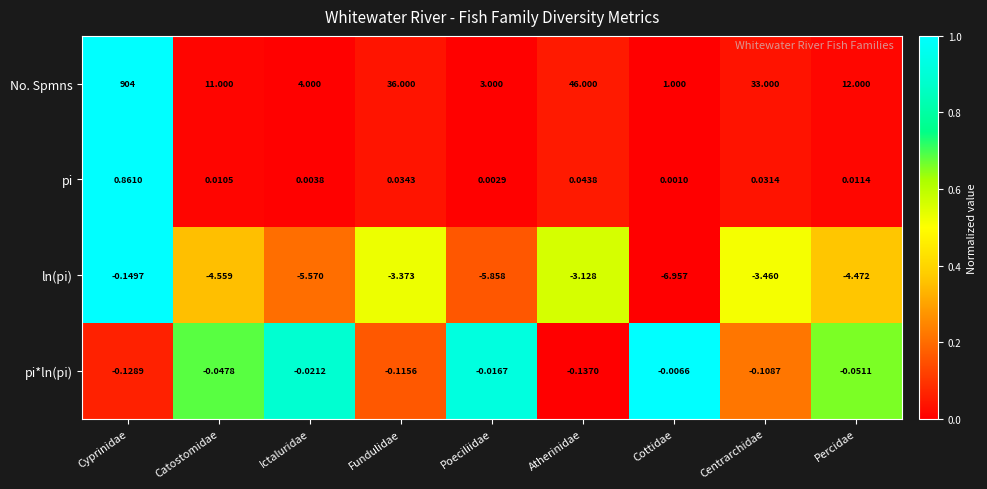

How many data points in ln(pi) are less than -4?

5